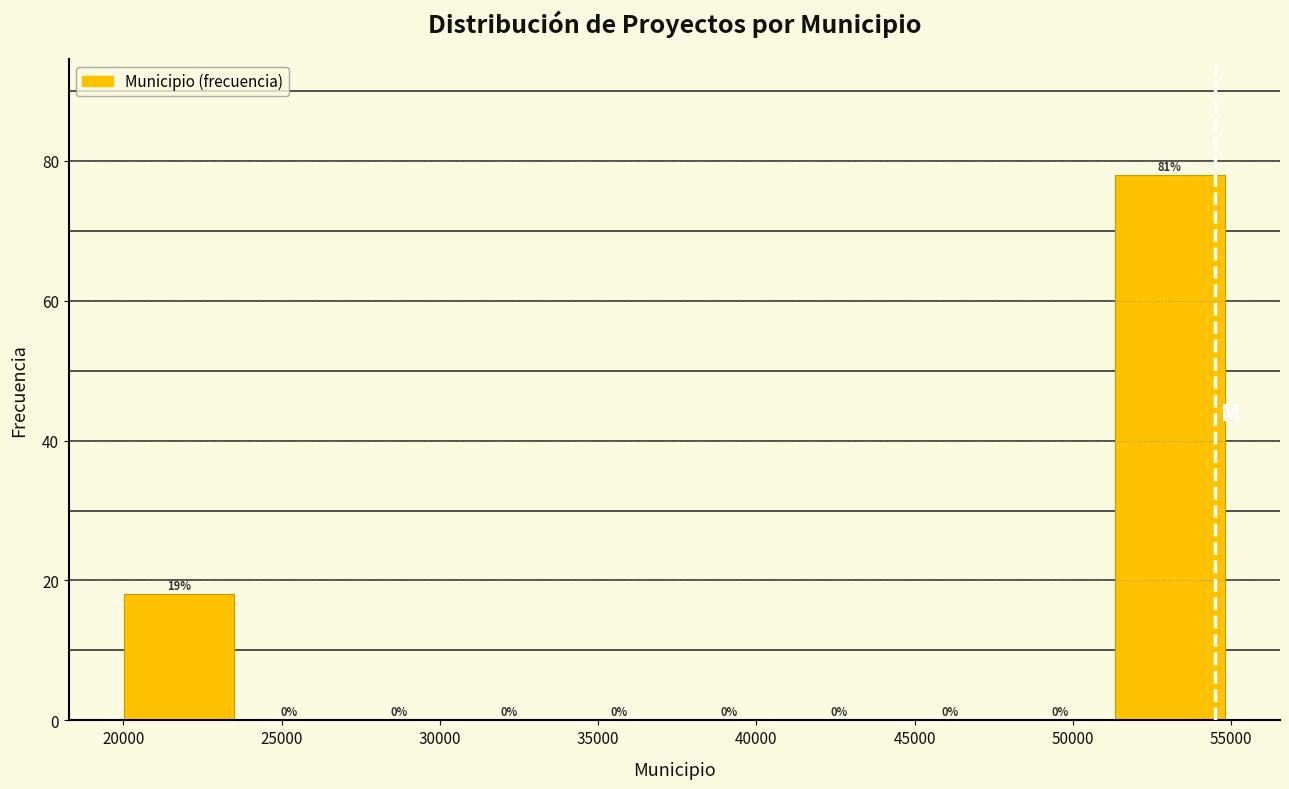

Over which range of the x-axis is the bar tallest?

51500 to 55000